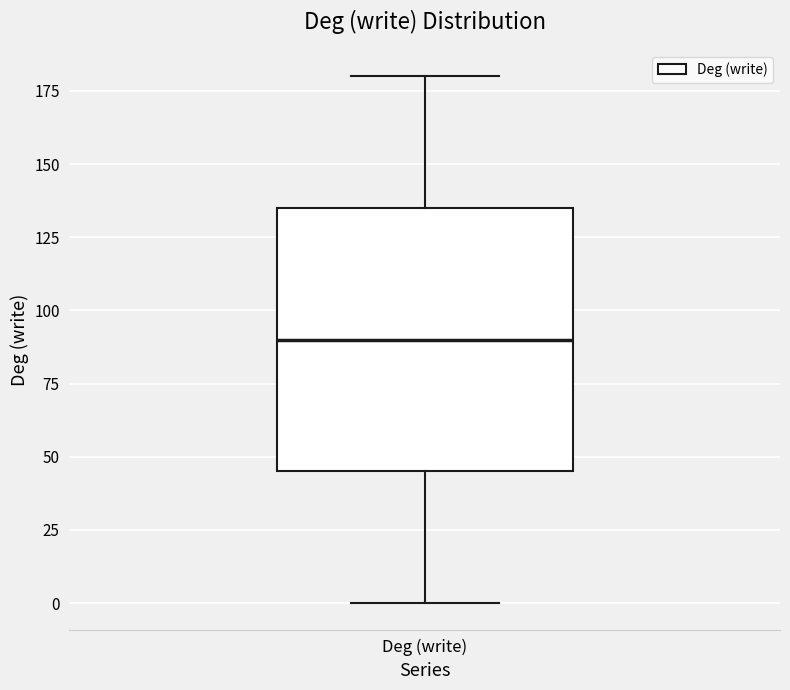

Read this box plot against the y-axis: the position of the median line, the range covered by the box, and the ends of both whiskers. The values are not printed on the chart, so give them approximately, as read against the axis.

median 90, box 45 to 135, whiskers 0 to 180